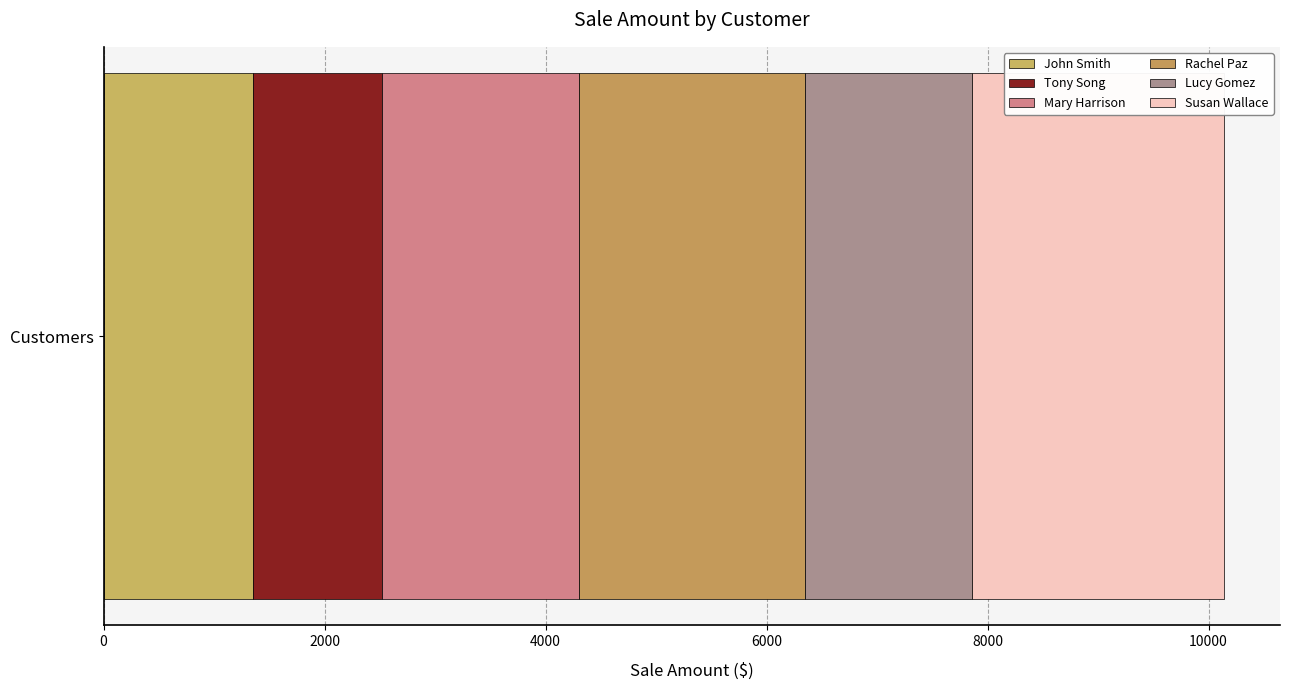

Count the number of data series in this chart.

6